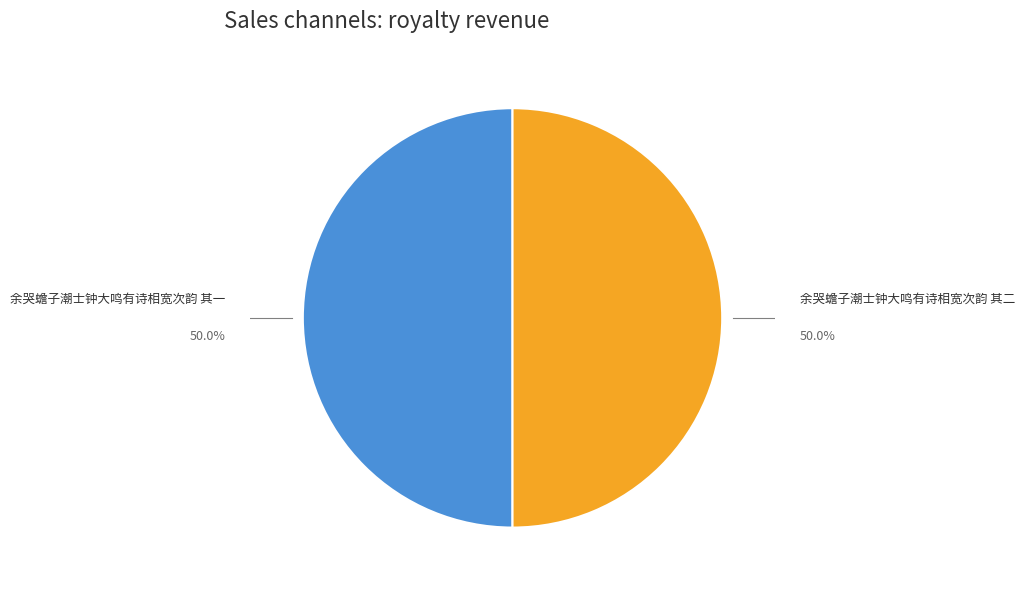

What is the ratio of the value at 余哭蟾子潮士钟大鸣有诗相宽次韵 其一 to the value at 余哭蟾子潮士钟大鸣有诗相宽次韵 其二?

1.0